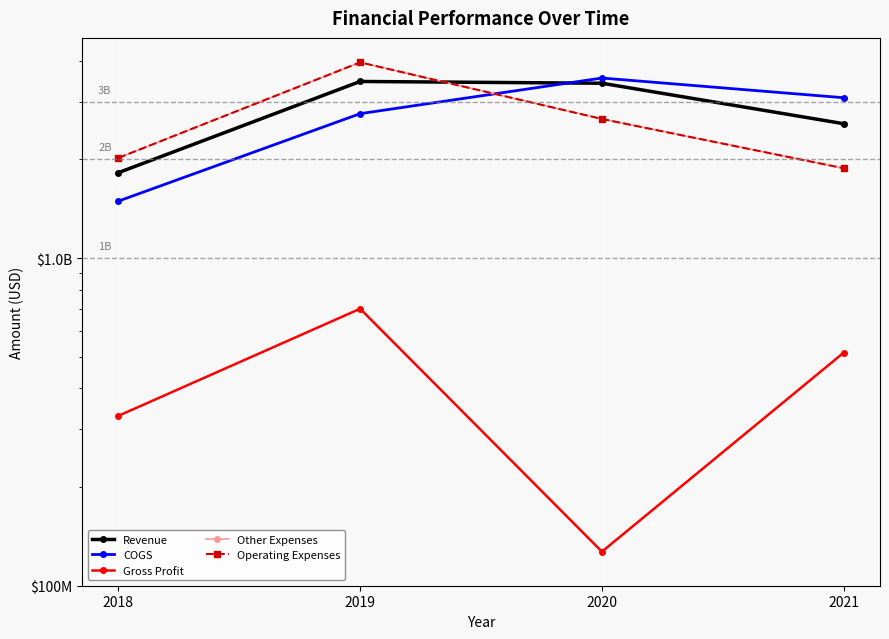

The COGS series shows 985098233 at 2021. True or false?

False